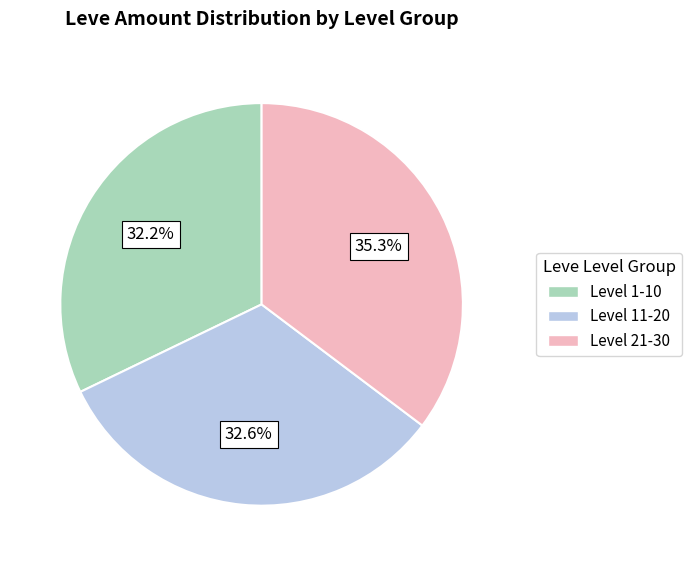

Is there a majority slice in this chart?

No